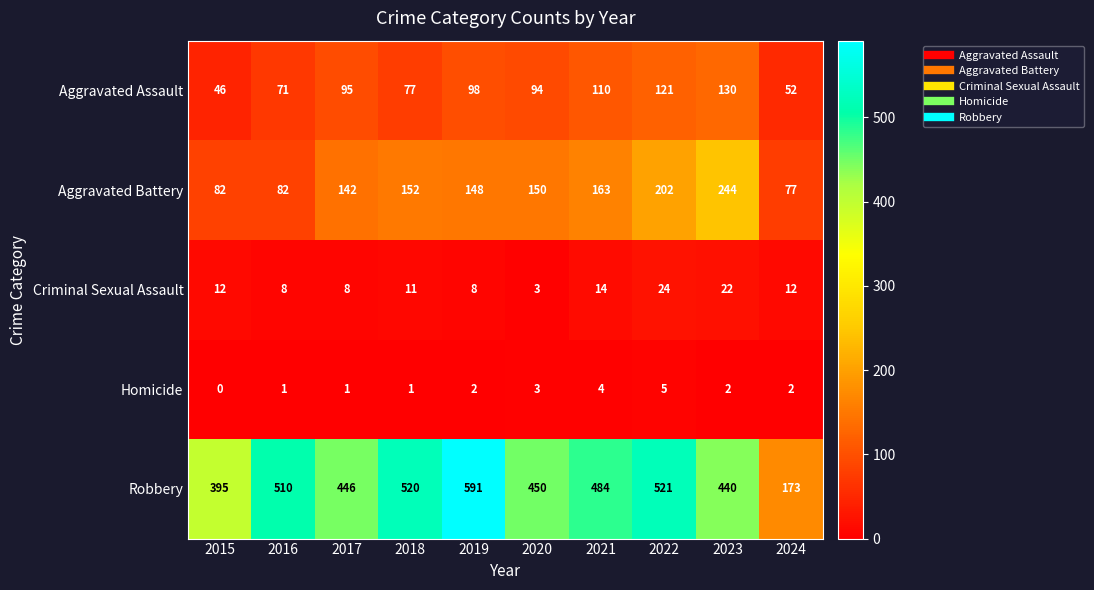

Is it true that Aggravated Battery equals 193 at 2019?

False